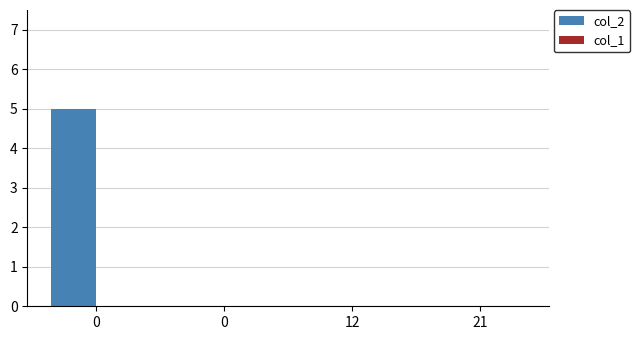

Count the number of data series in this chart.

1